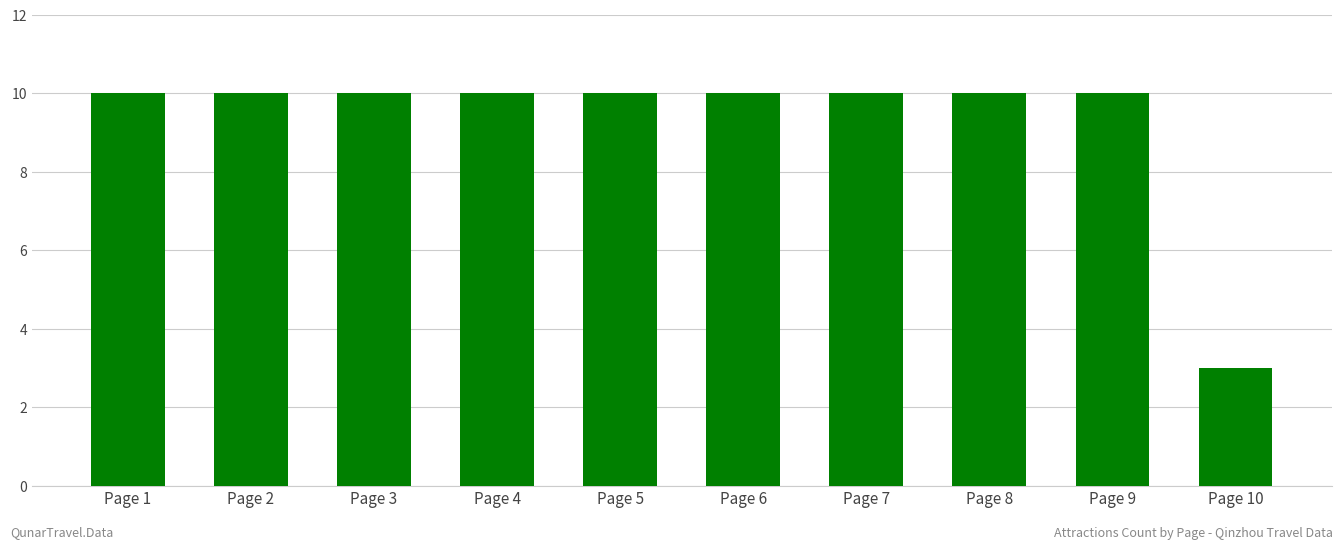

What is the value of the 9th bar from the left?

10